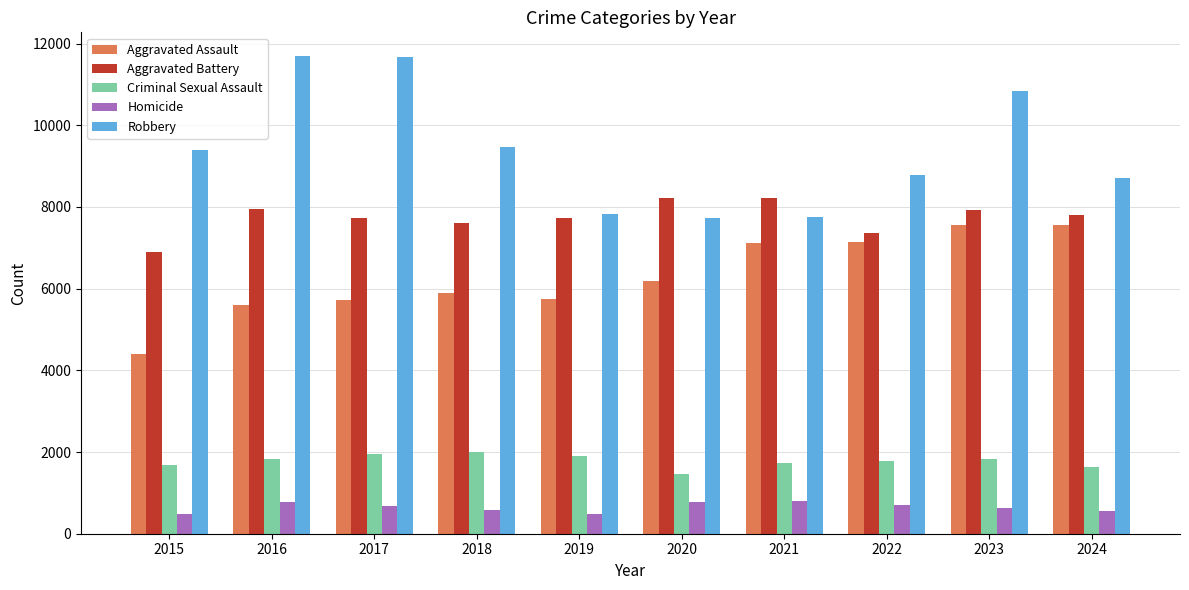

At how many categories does at least one series exceed 11060?

2